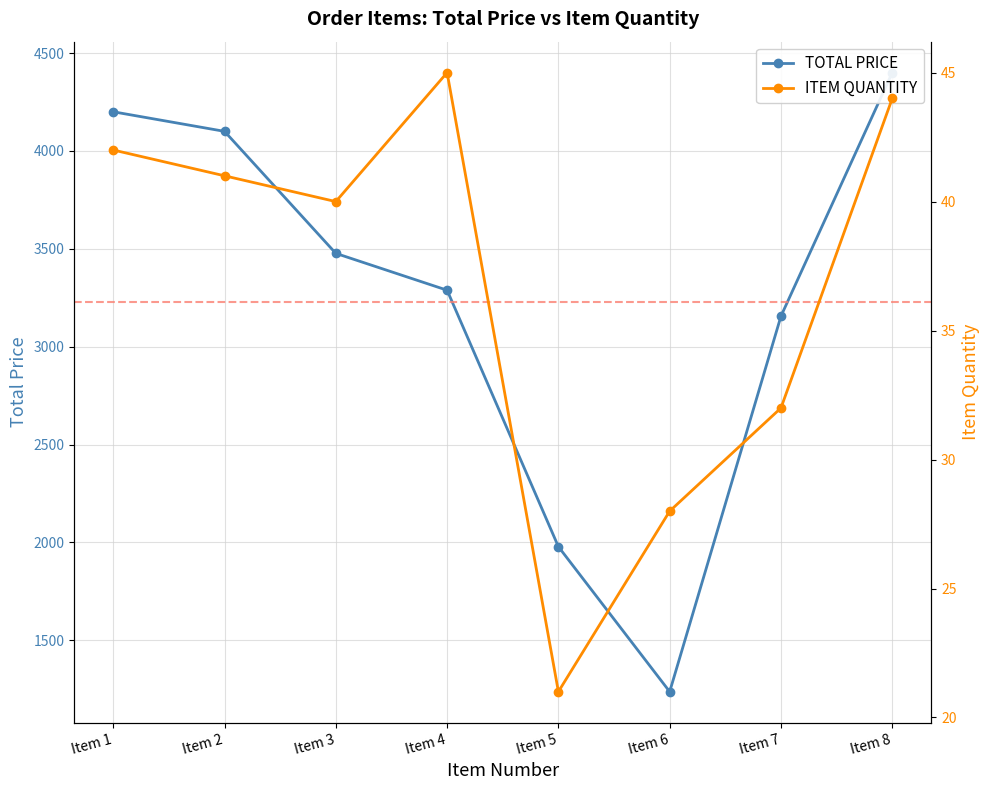

How many interior local peaks does the ITEM QUANTITY series have?

1